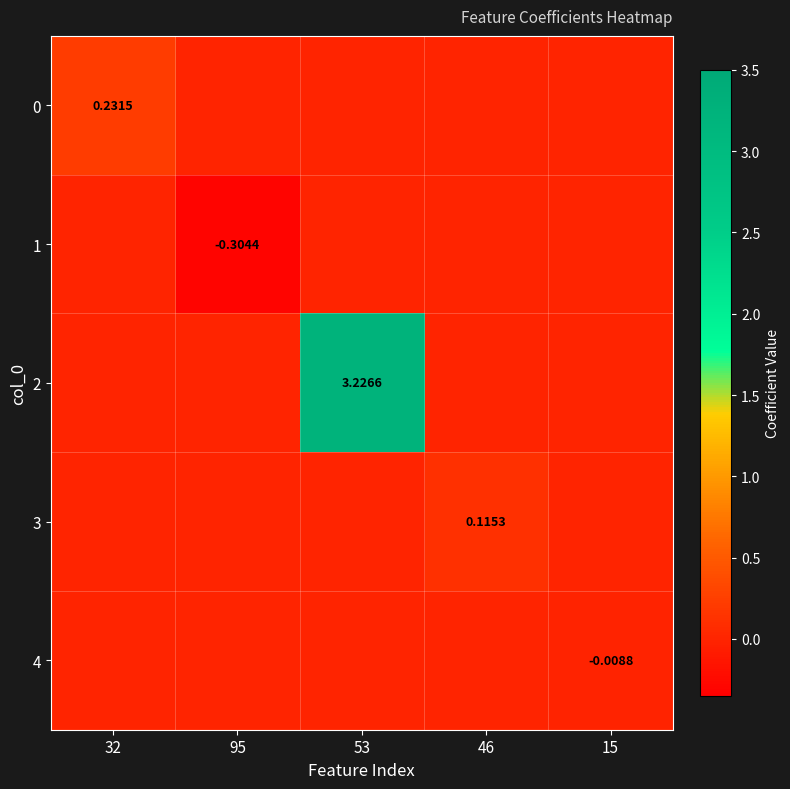

Is it true that 2 equals 3.2 at 53?

True